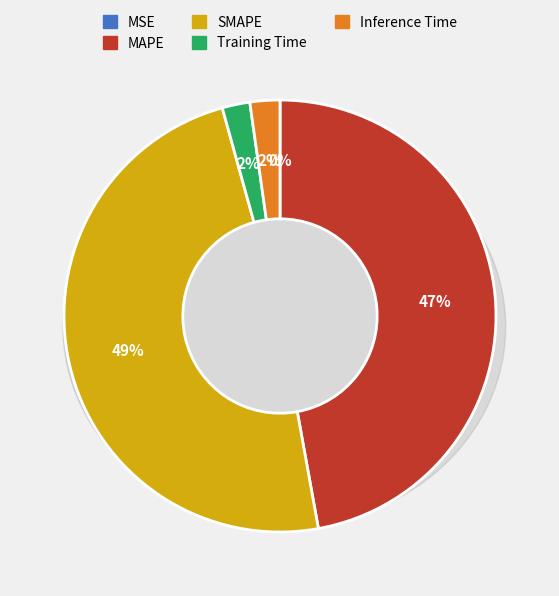

Does MSE represent more than half of the total?

No